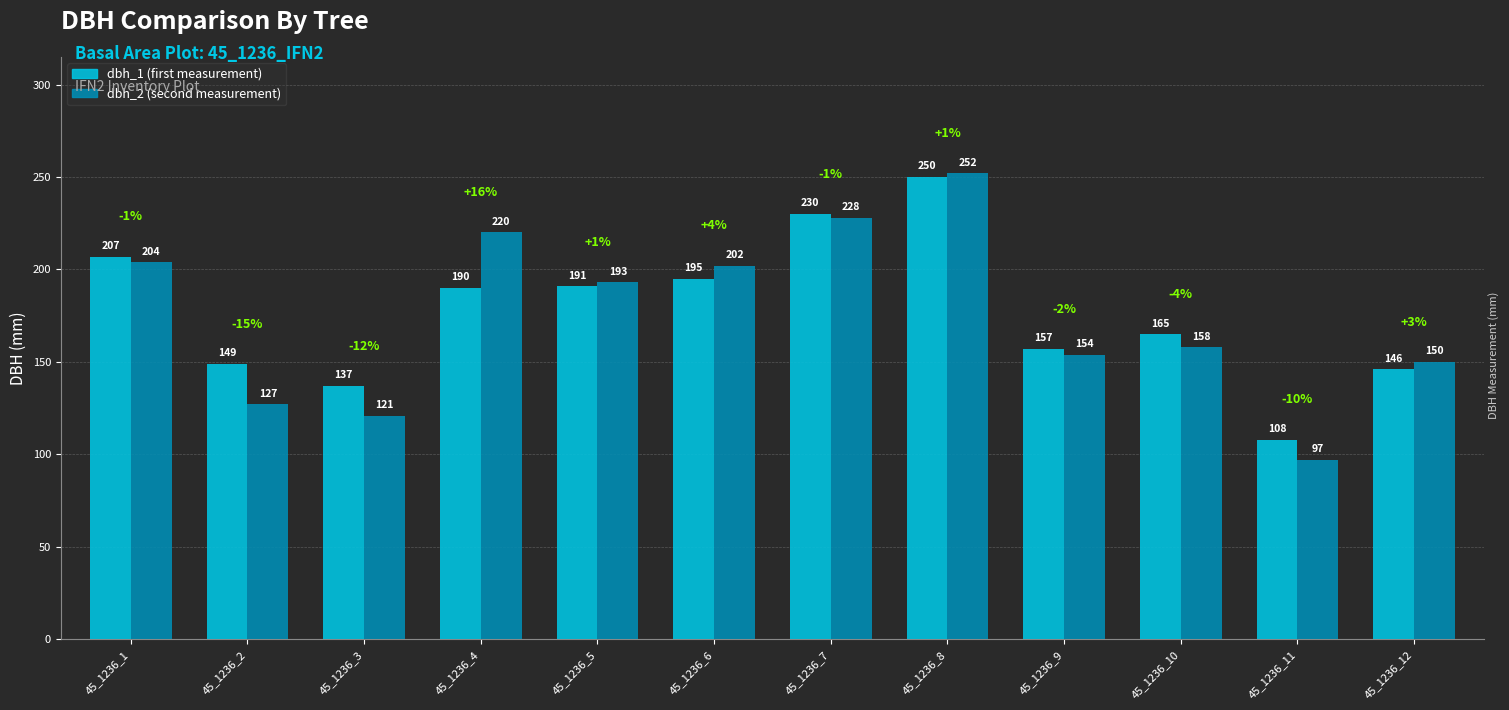

What is the spread (max minus min) of values at 45_1236_1?

3